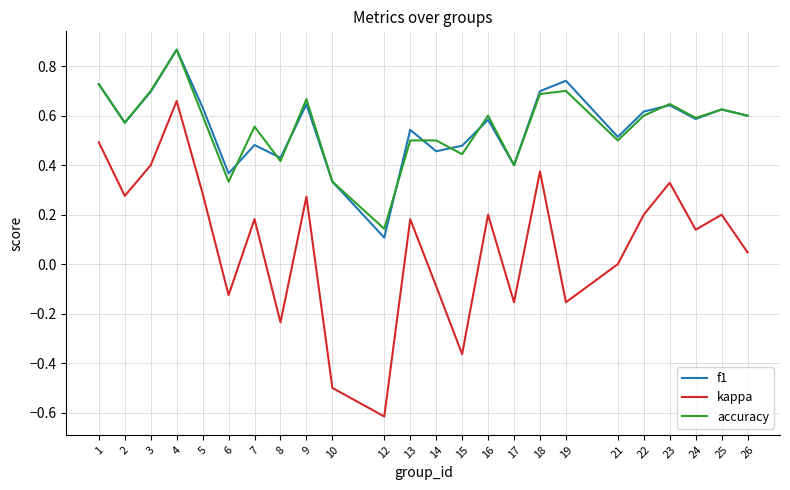

True or false: accuracy and kappa intersect in this chart.

False